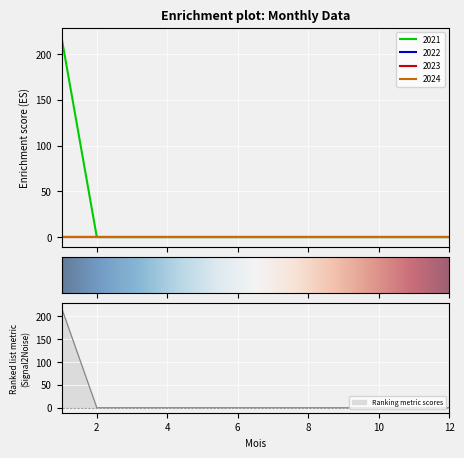

True or false: 2023 and 2021 intersect in this chart.

False